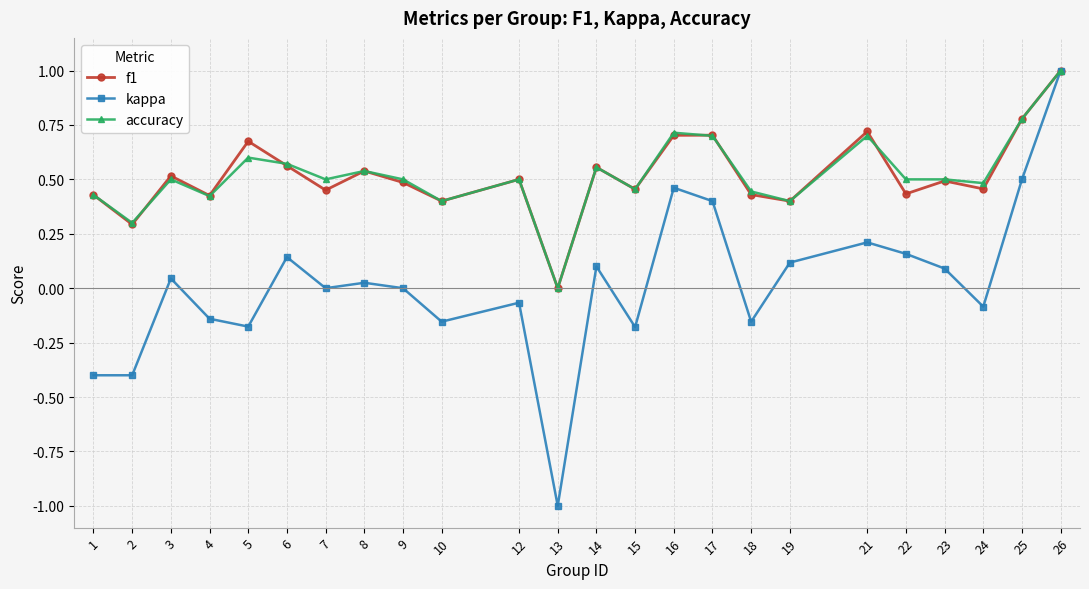

Is it true that f1 equals 0.6 at 4?

False